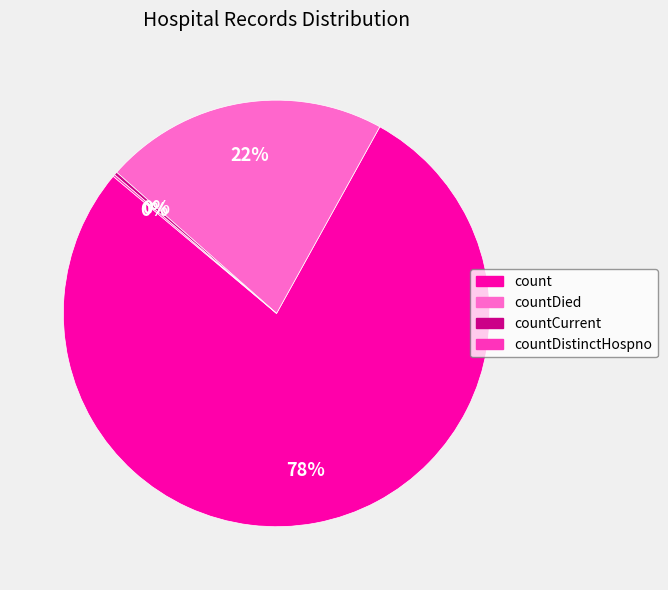

True or false: count accounts for 70% of the total.

False